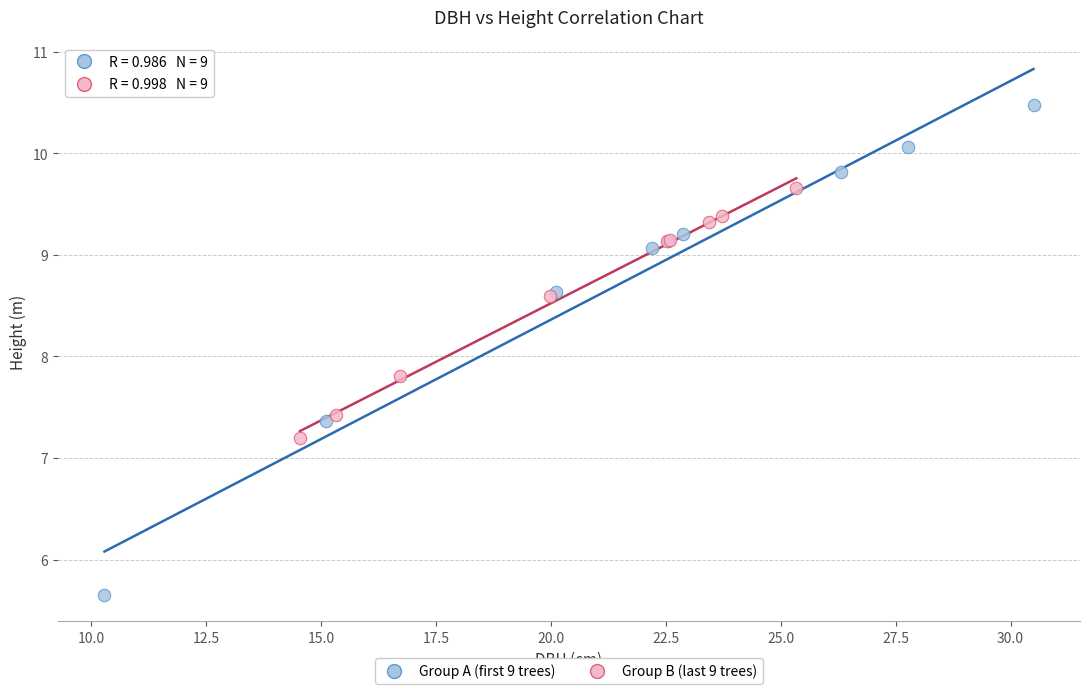

Which series contains the lowest Y value?

Group A (first 9 trees)